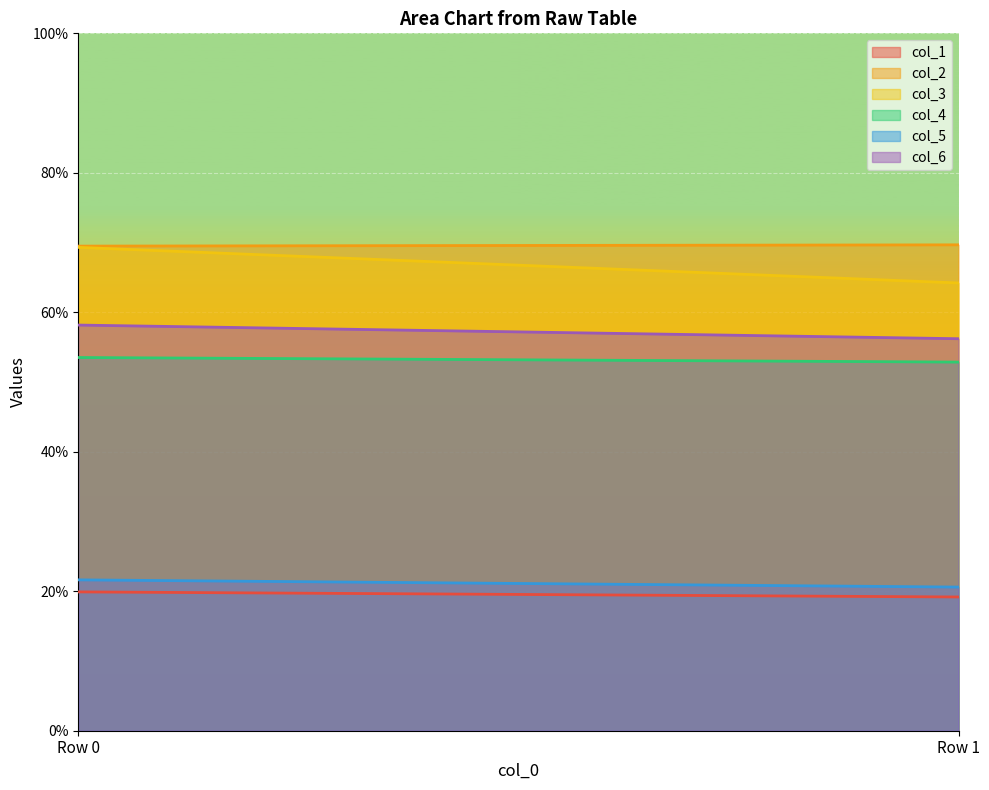

Reading right to left, extract all data points from this chart.

col_1: 19.2	19.9
col_2: 69.7	69.5
col_3: 64.2	69.3
col_4: 52.9	53.5
col_5: 20.6	21.6
col_6: 56.2	58.2